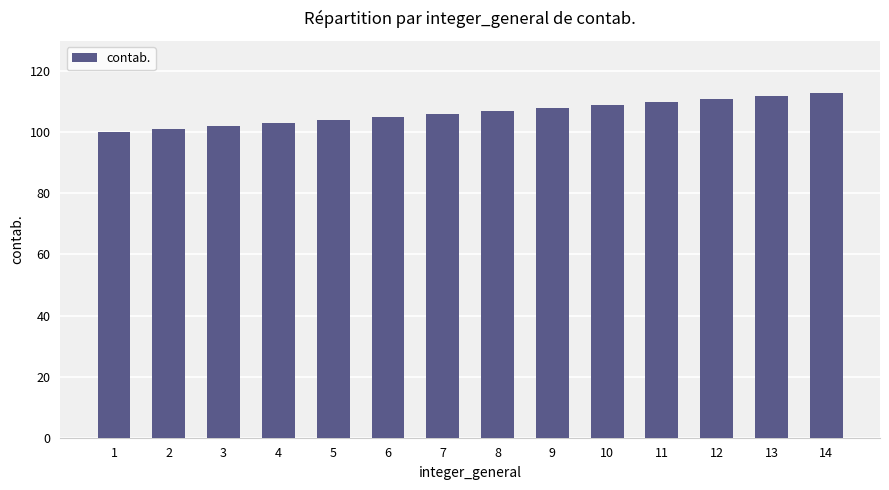

What is the ratio of the value at 2 to the value at 11?

0.9